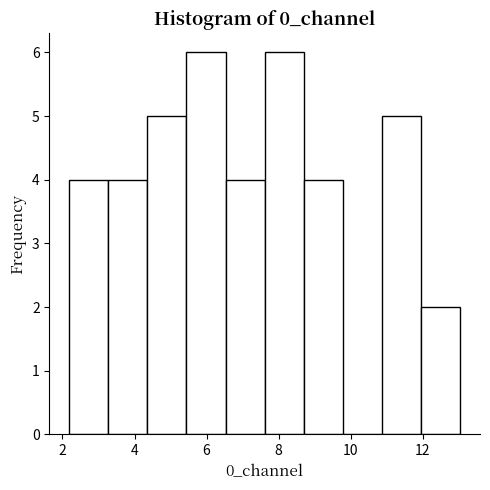

Reading left to right, transcribe this chart: for each bar, give the range it covers on the x-axis and its height. Neither the bar edges nor the heights are printed on the chart, so give them approximately, as read against the axes.

2.2 to 3.2: 4
3.2 to 4.4: 4
4.4 to 5.4: 5
5.4 to 6.6: 6
6.6 to 7.6: 4
7.6 to 8.6: 6
8.6 to 9.8: 4
9.8 to 10.8: 0
10.8 to 12.0: 5
12.0 to 13.0: 2